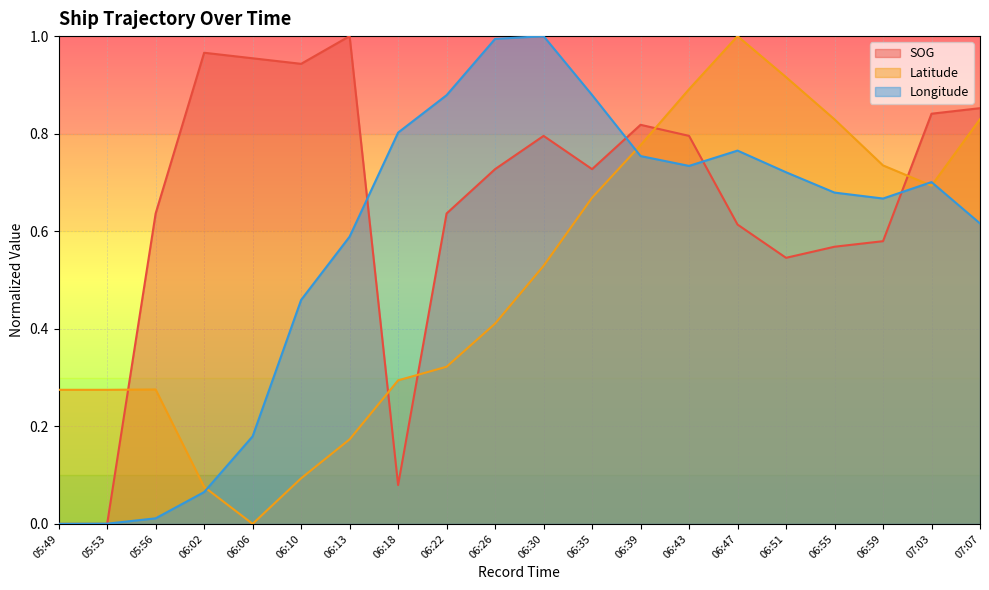

True or false: SOG has a value of 0.5 at 07:07.

False